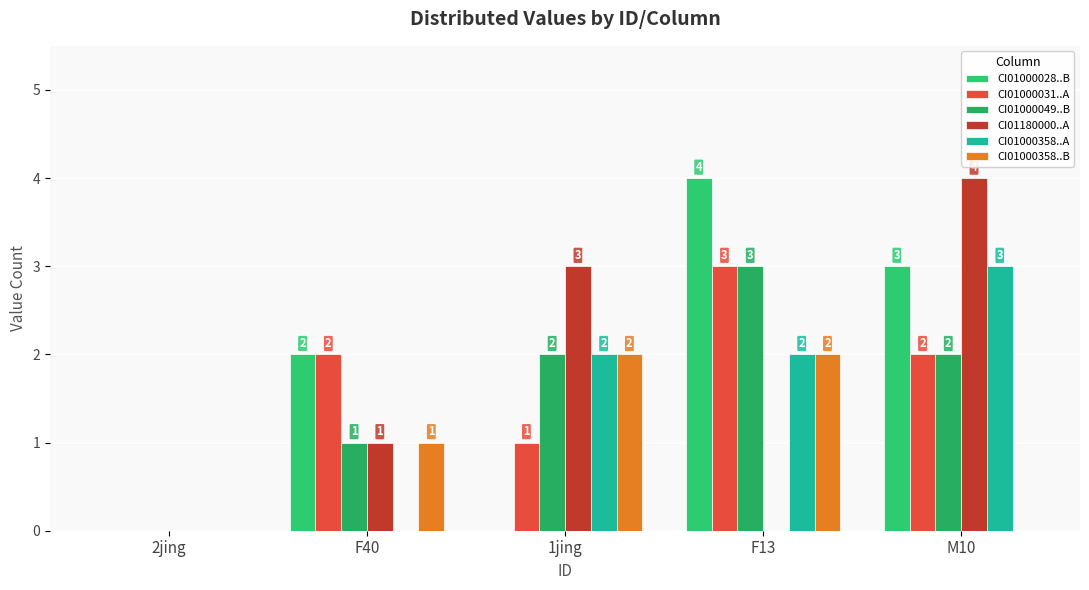

What is the sum of all CI01000028..B values?

9